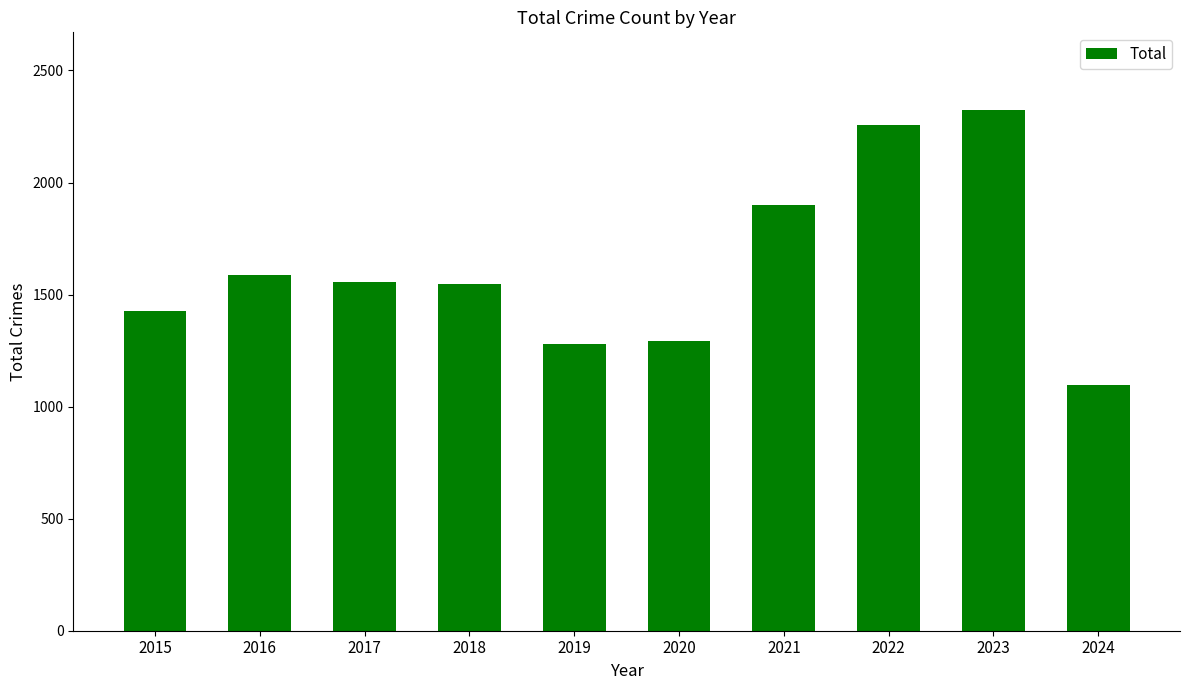

What is the greatest value displayed?

2322